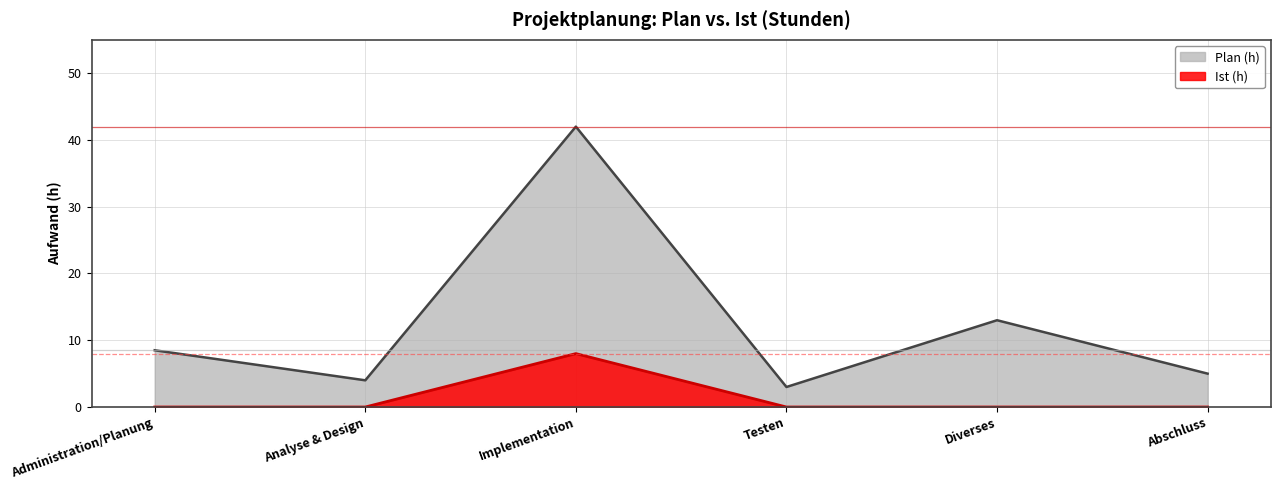

True or false: Plan (h) has more than 0 points higher than both neighbors.

True